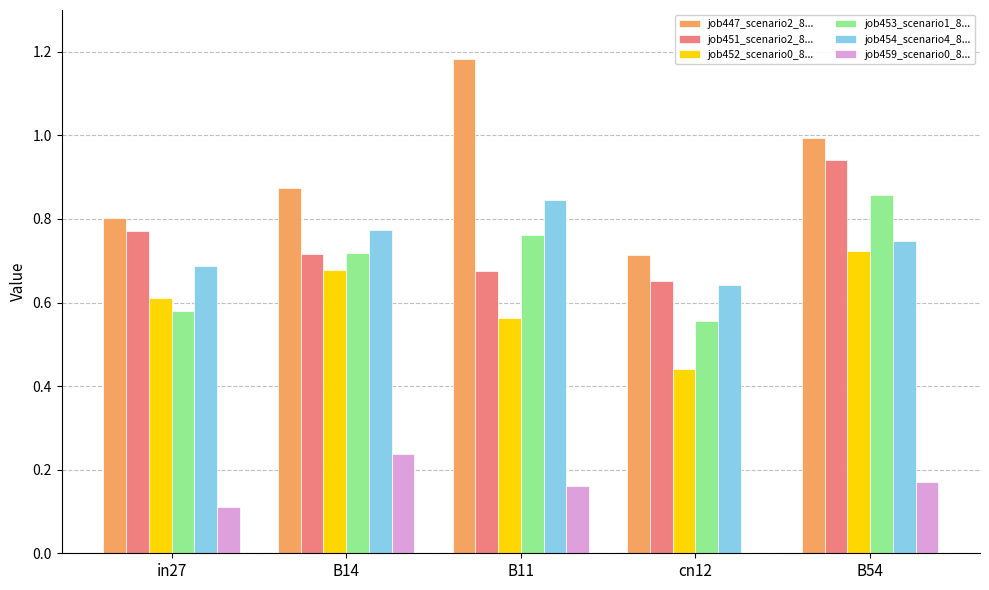

Which label corresponds to the largest value in the chart?

B11